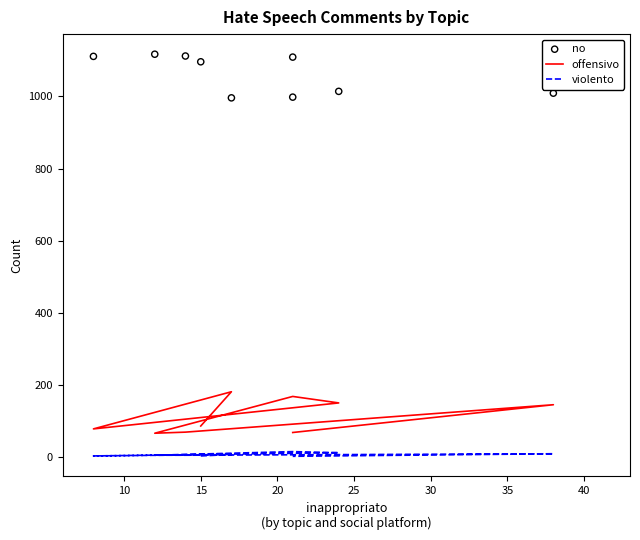

Is the value of no at 30 greater than the value of offensivo at 45?

Yes